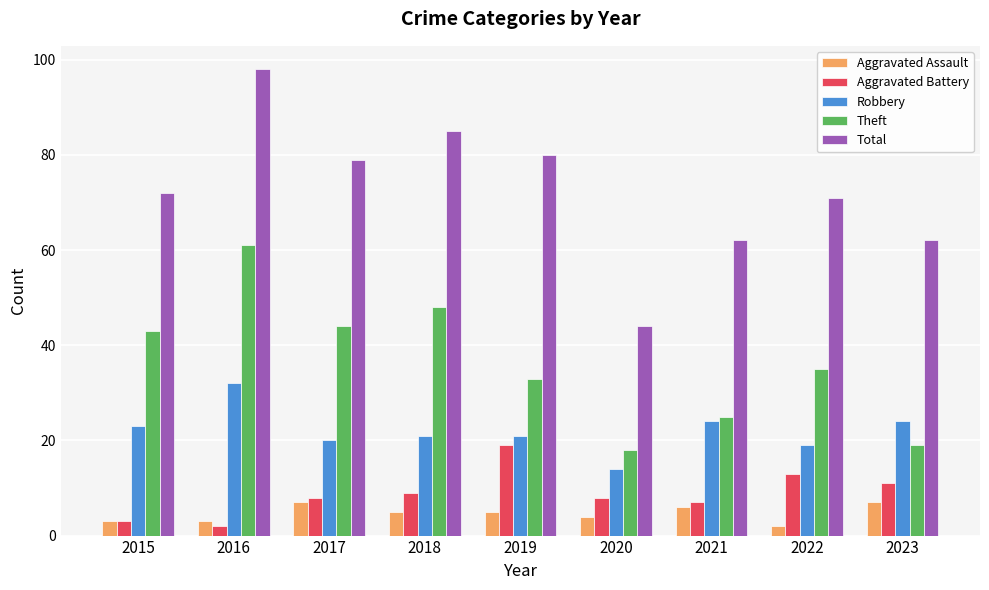

Which series has the largest total across all categories?

Total